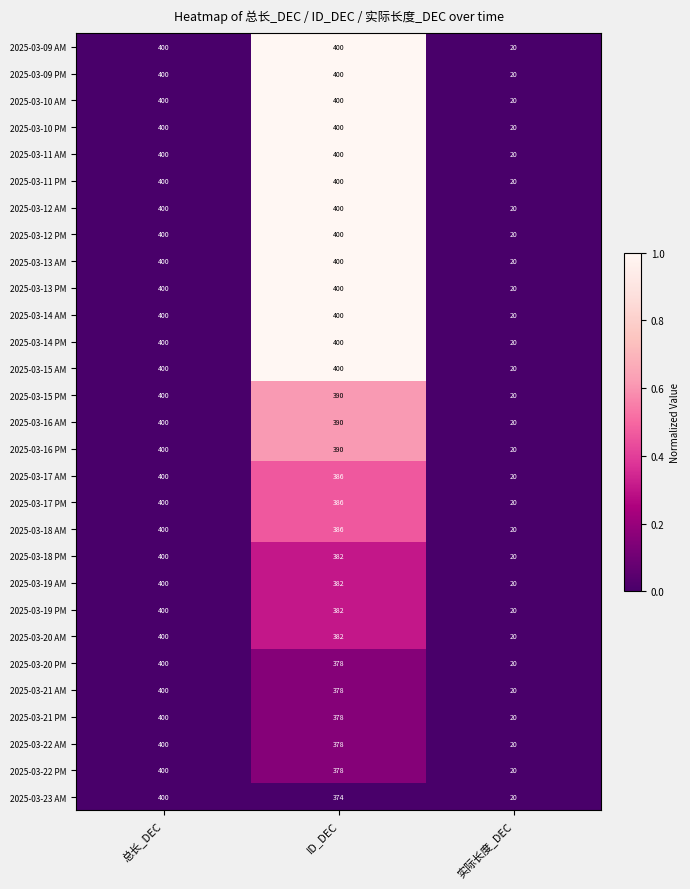

What value does the 2025-03-16 AM series have at 实际长度_DEC, to the nearest 5?

20